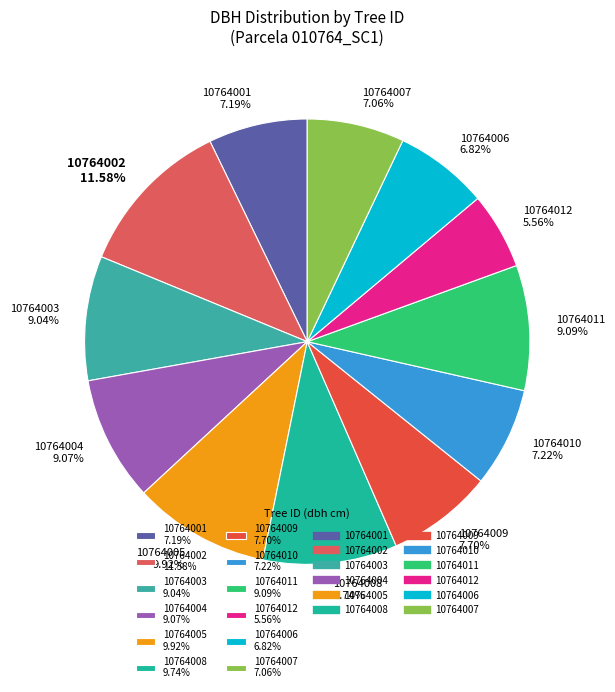

What percentage is the 10764002 slice, to the nearest percent?

12%